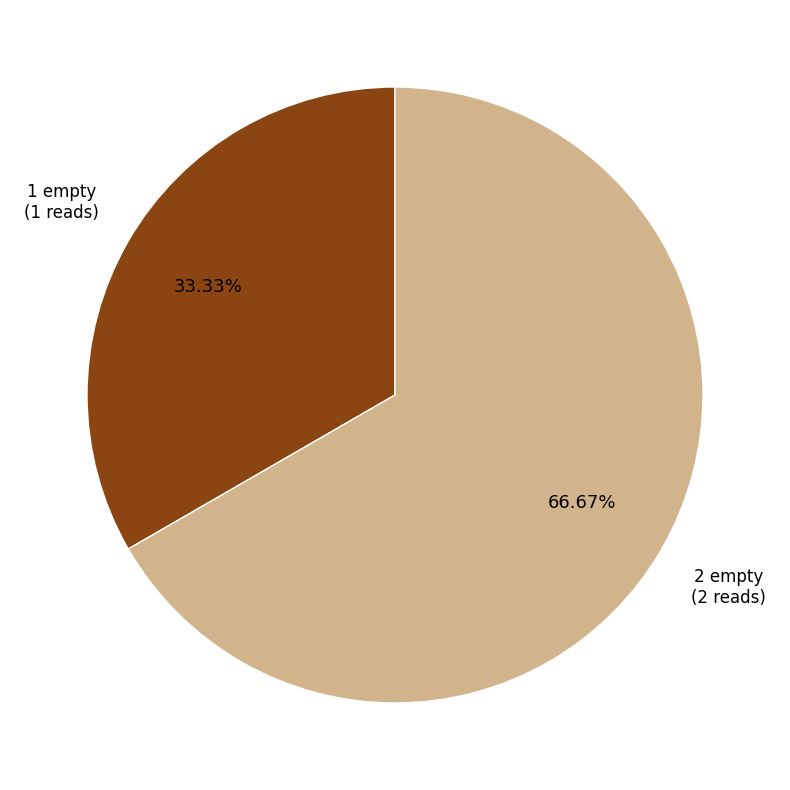

Is there a majority slice in this chart?

Yes